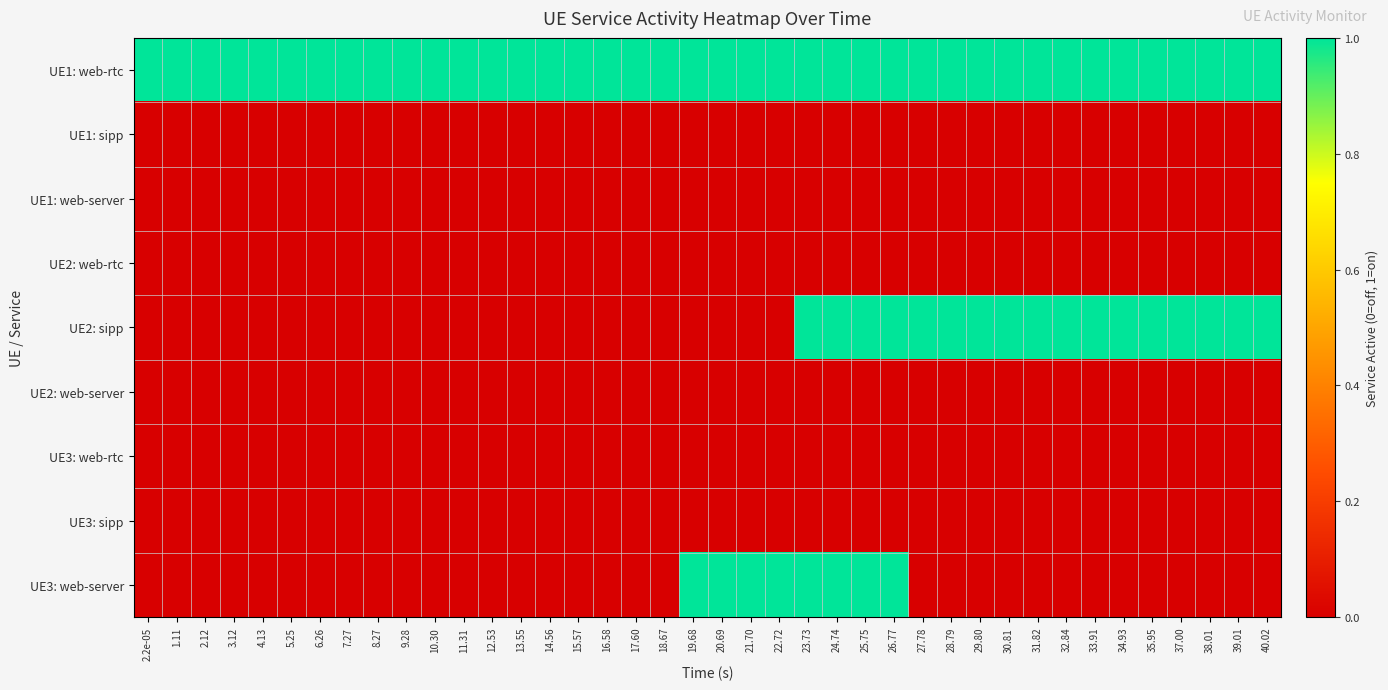

Which series has the widest spread of values?

UE2: sipp